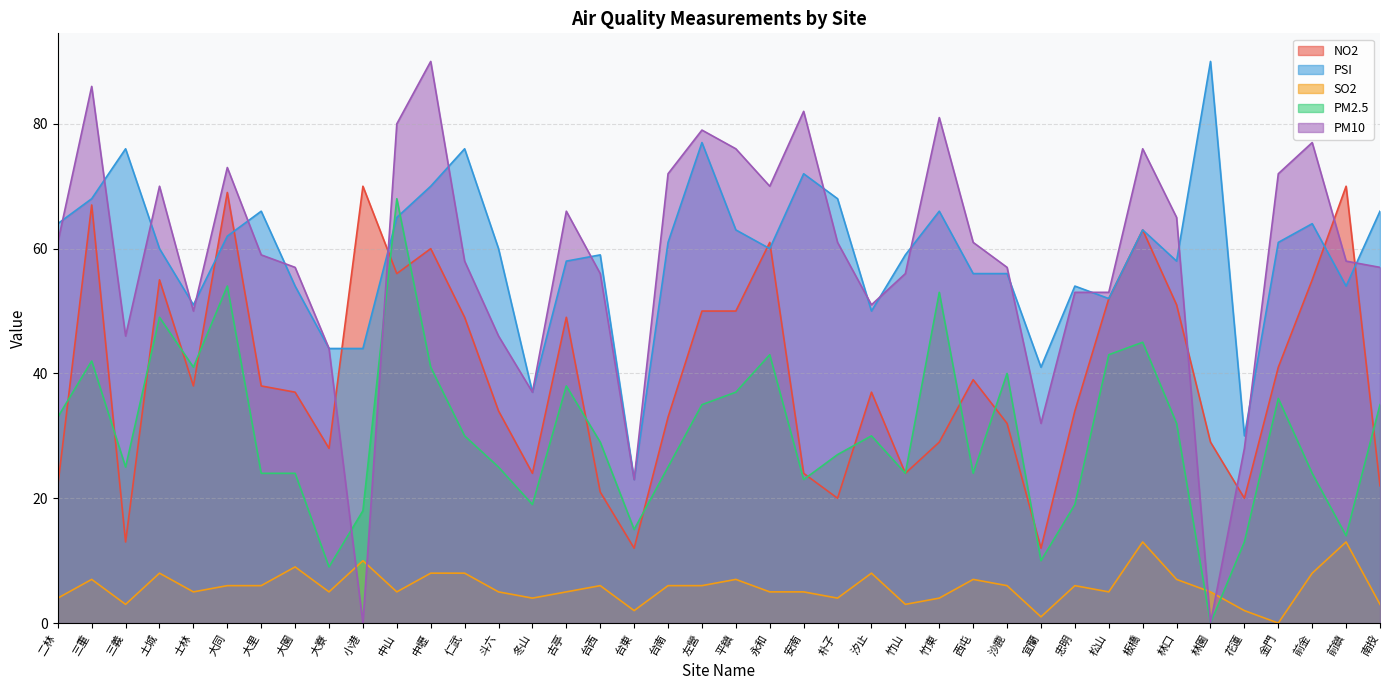

At which category is the sum across all series the highest?

中山